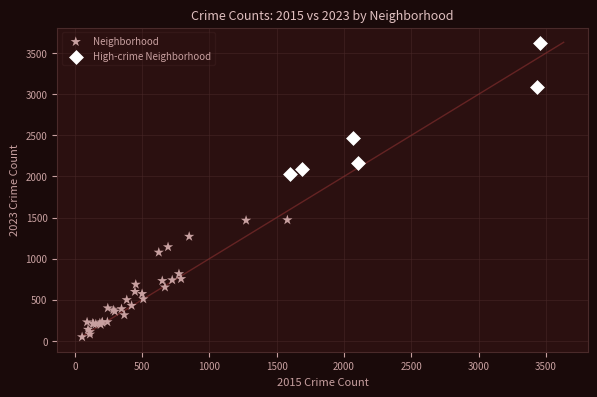

Which series contains the lowest Y value?

Neighborhood